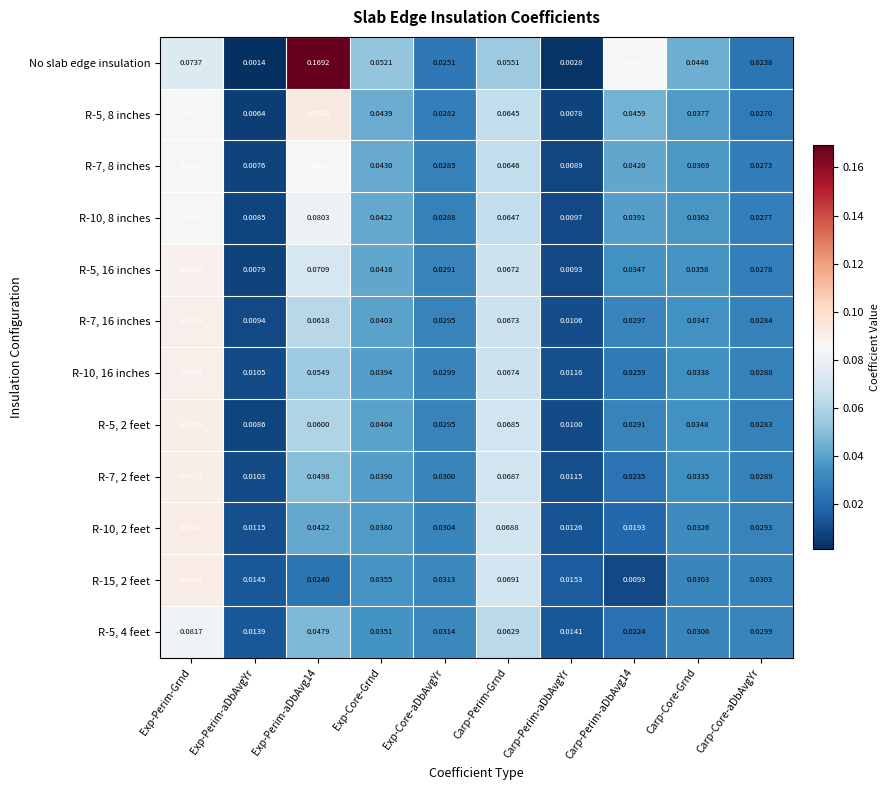

At which label does R-7, 8 inches reach its minimum?

Exp-Perim-aDbAvgYr